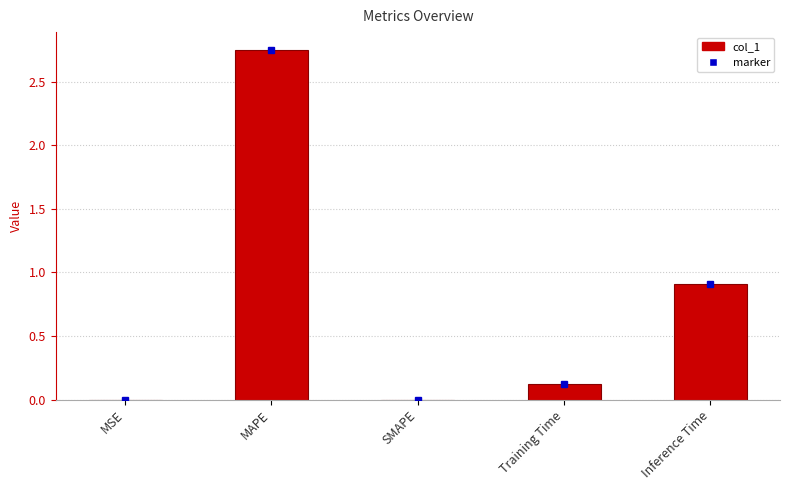

Which label corresponds to the largest value in the chart?

MAPE